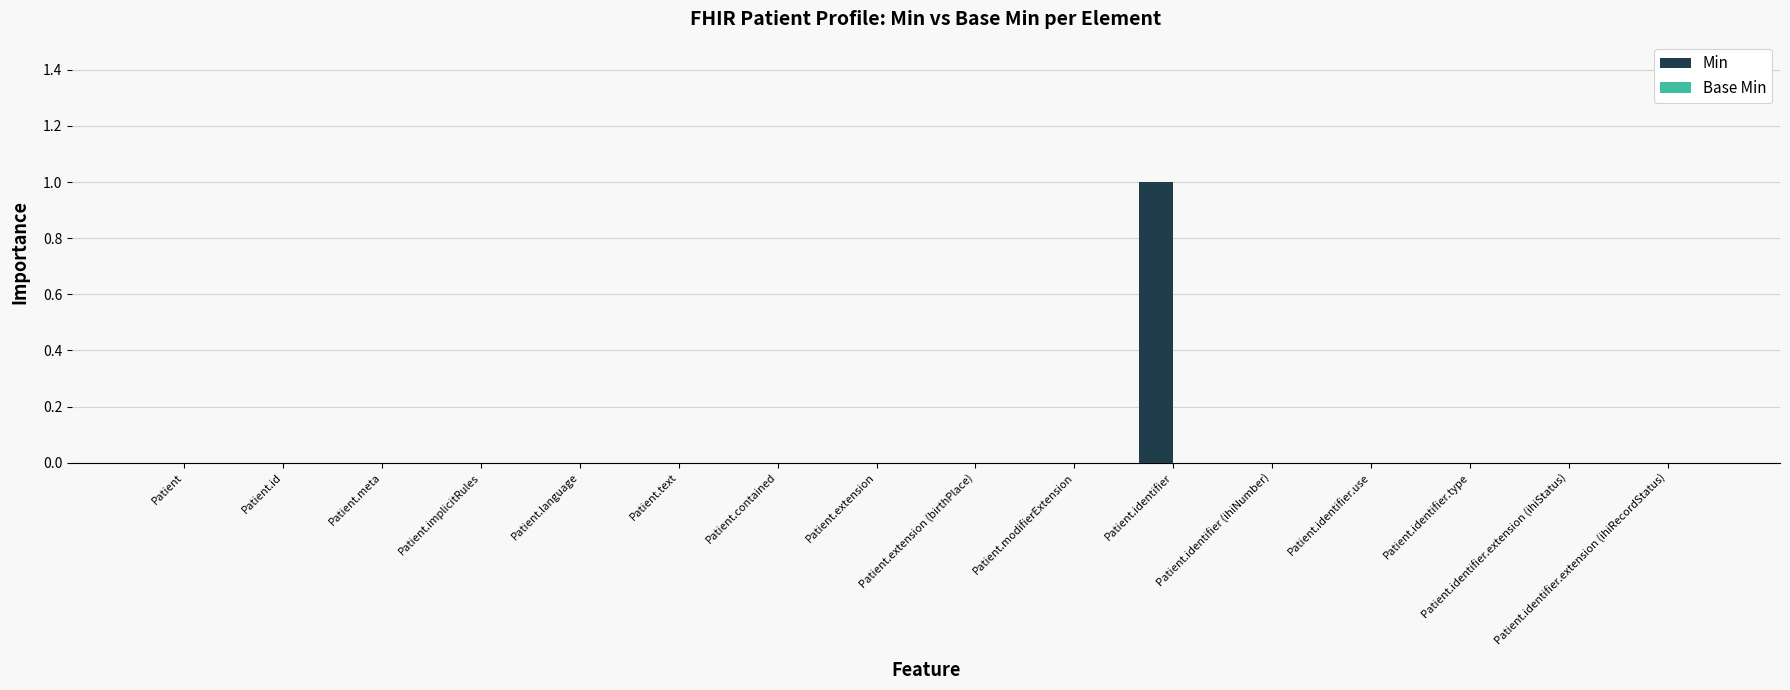

The value at Patient.modifierExtension is 1. True or false?

False